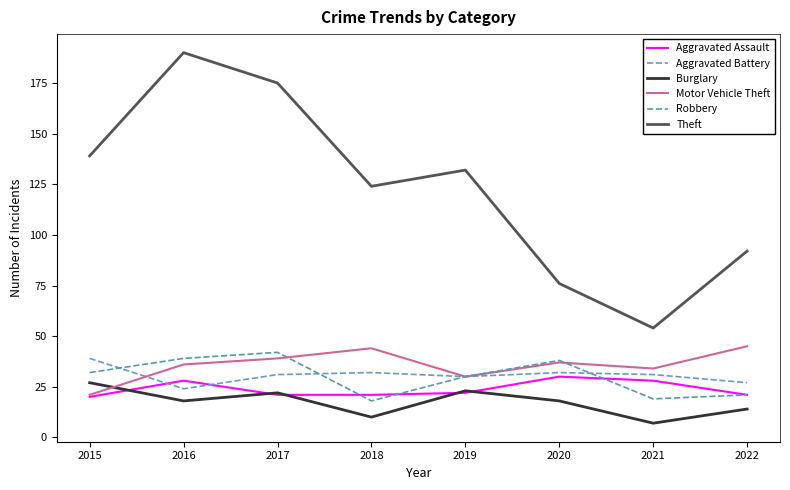

At 2015, list the series in order from smallest to largest.

Aggravated Assault, Motor Vehicle Theft, Burglary, Robbery, Aggravated Battery, Theft